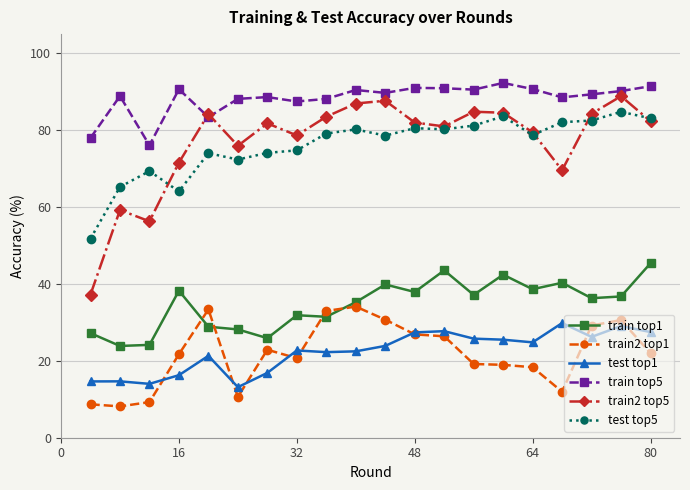

True or false: train2 top1 and train top5 cross at least once.

False